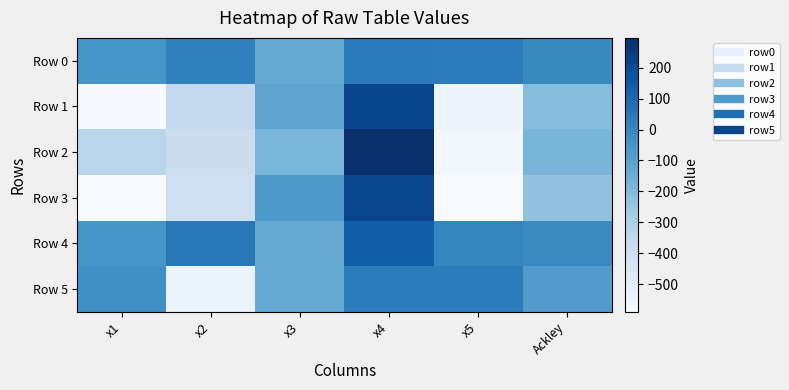

Rank the series by their maximum value, from lowest to highest.

Row 5, Row 0, Row 4, Row 3, Row 1, Row 2